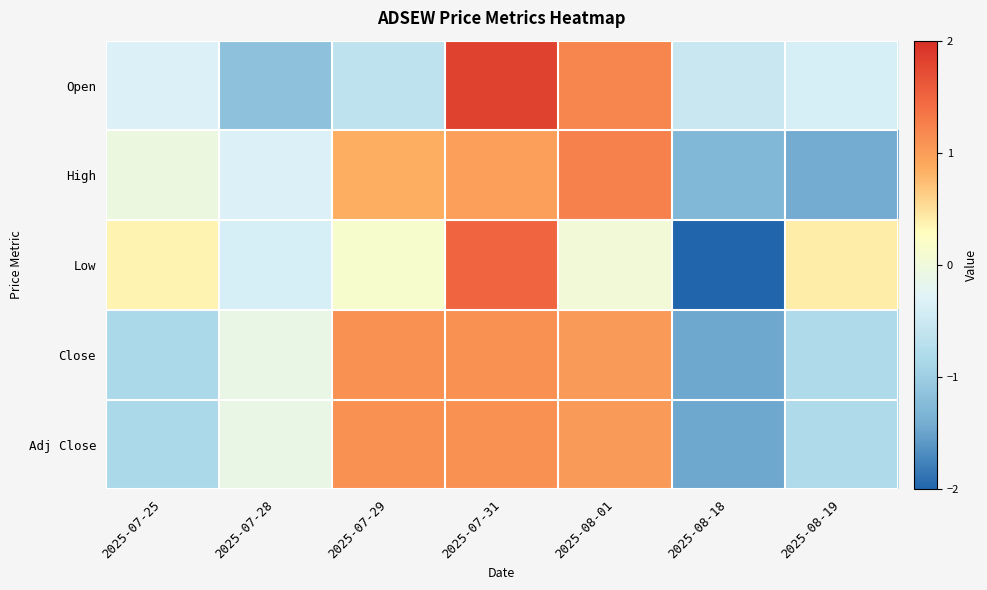

What is the greatest value displayed?

1.8